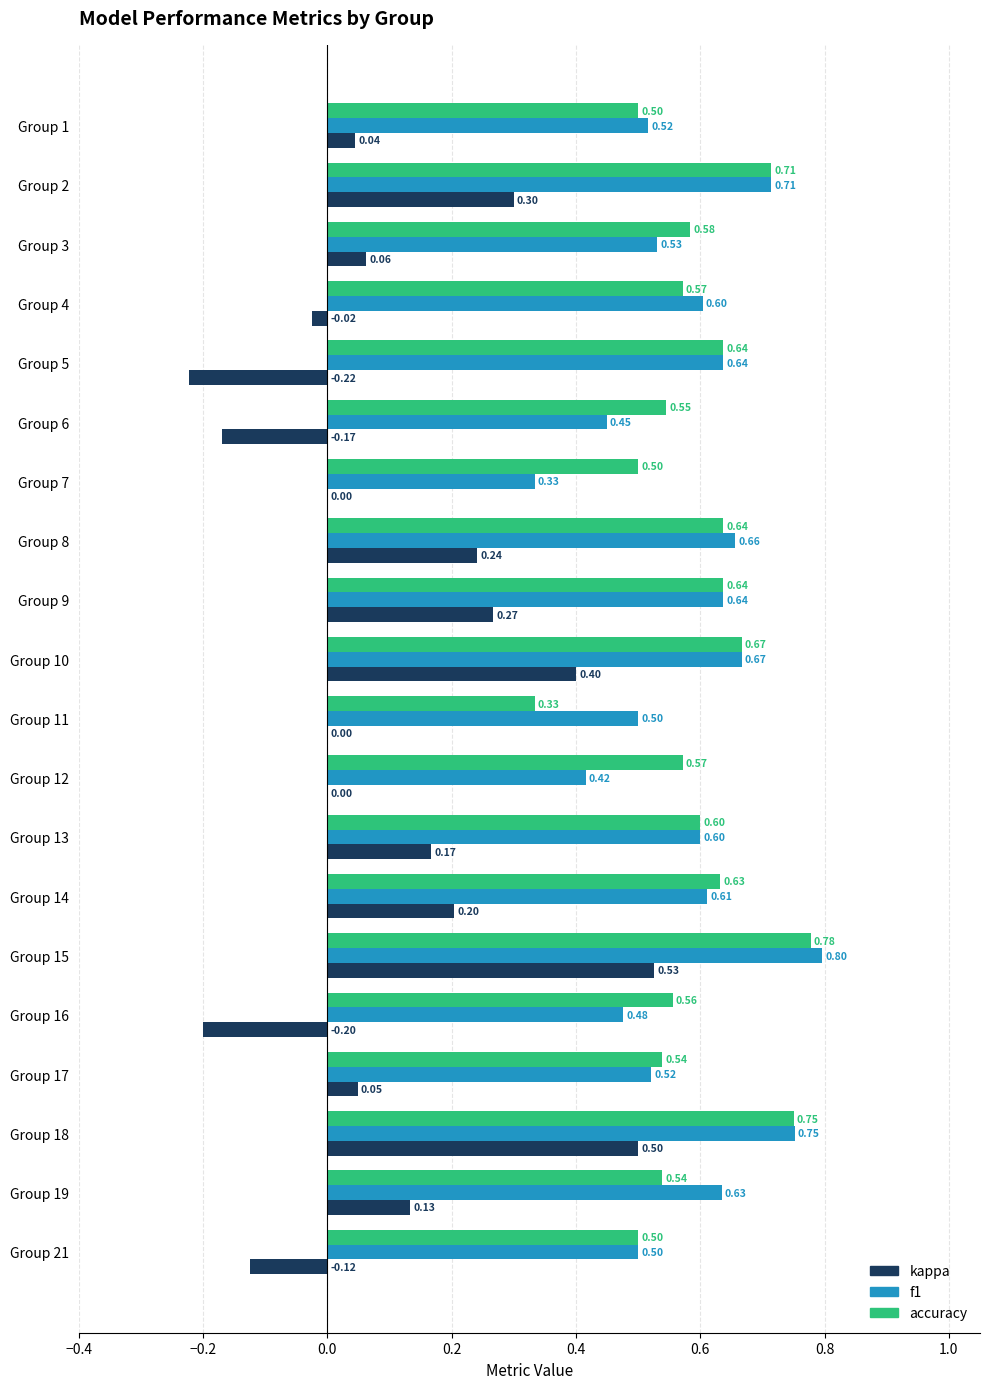

Between Group 7 and Group 18, which series saw the biggest shift?

kappa